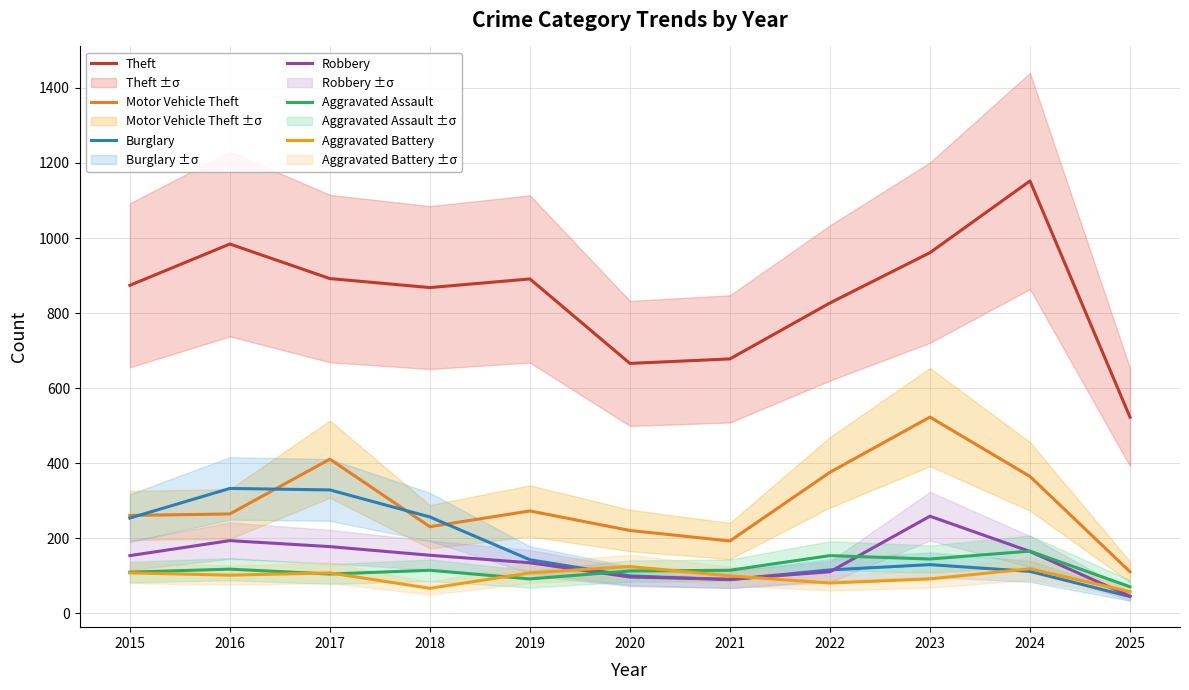

Is it true that Robbery equals 91 at 2021?

True